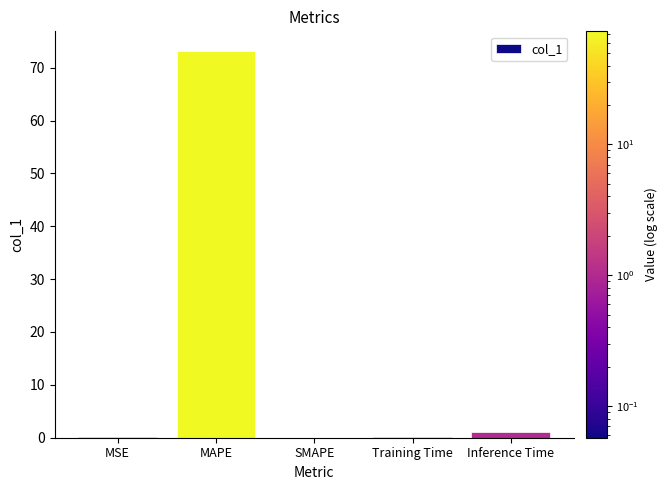

The value at MSE is 0.1. True or false?

True